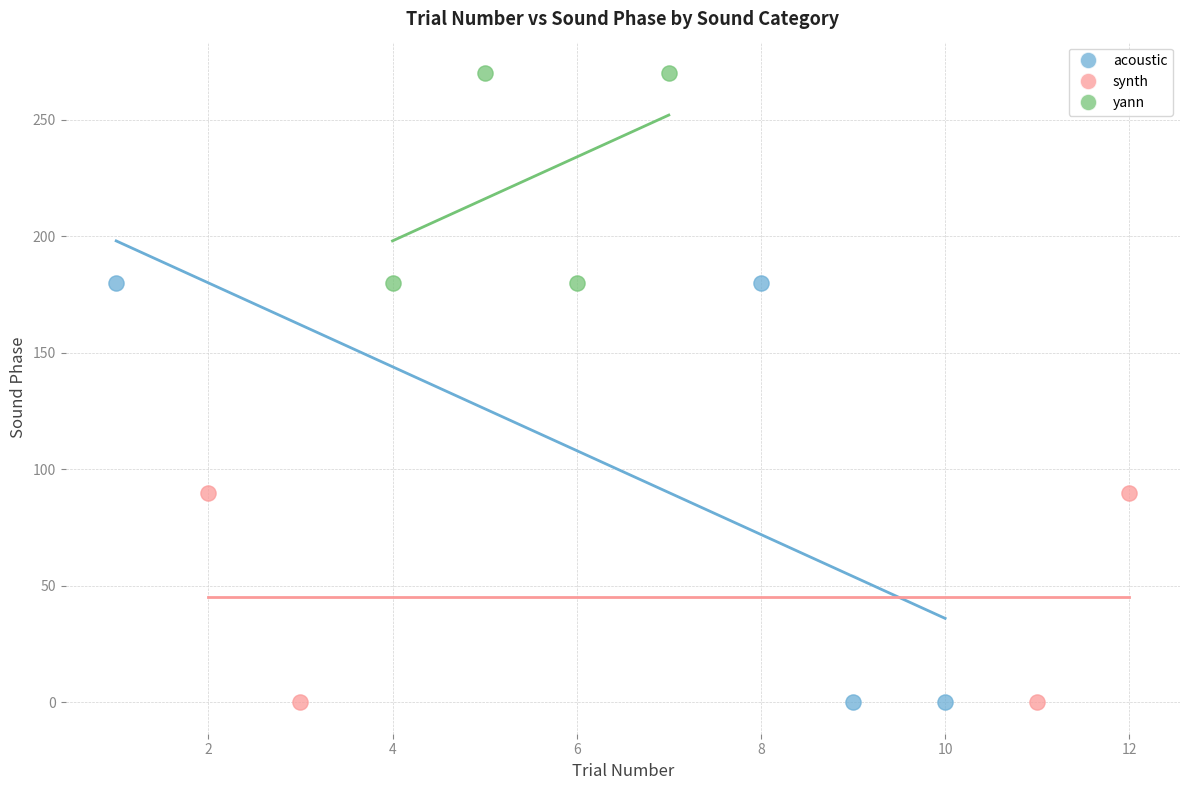

Which series has the largest Y range (max minus min)?

acoustic